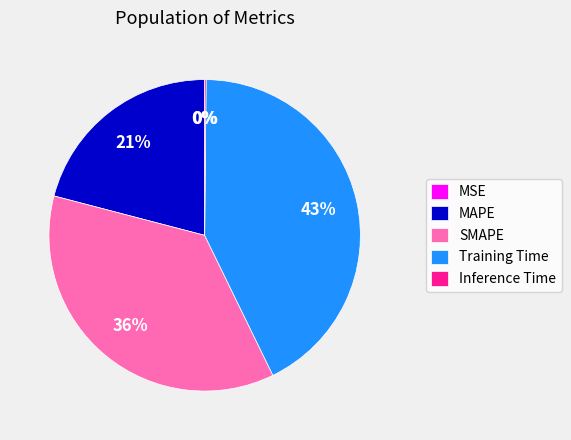

Do SMAPE and Training Time together represent more than half of the pie?

Yes